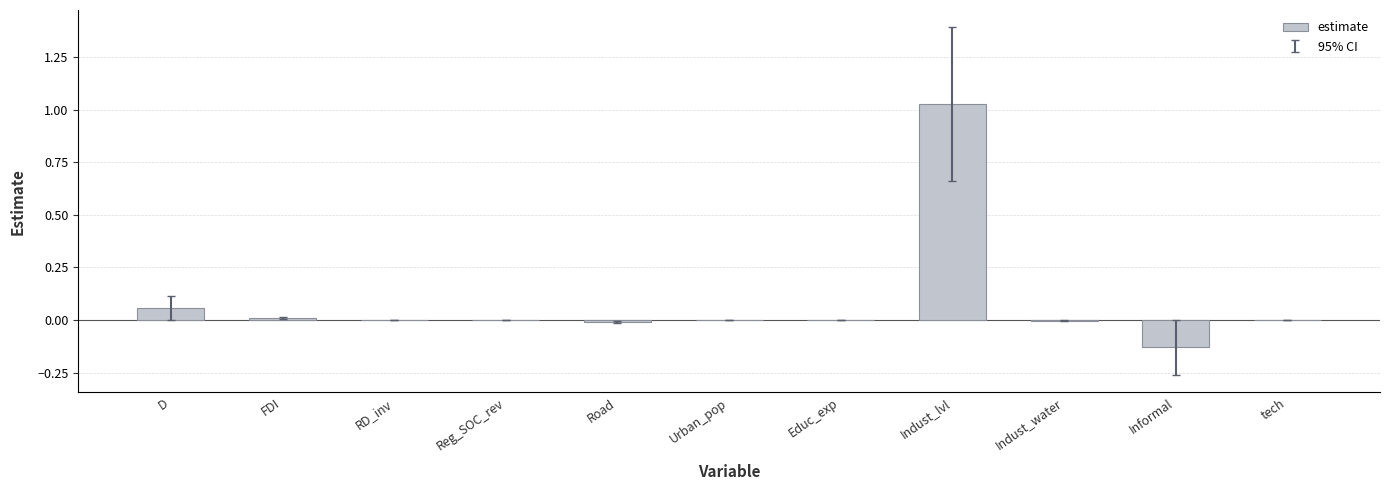

The value at Road is -0.0. True or false?

True